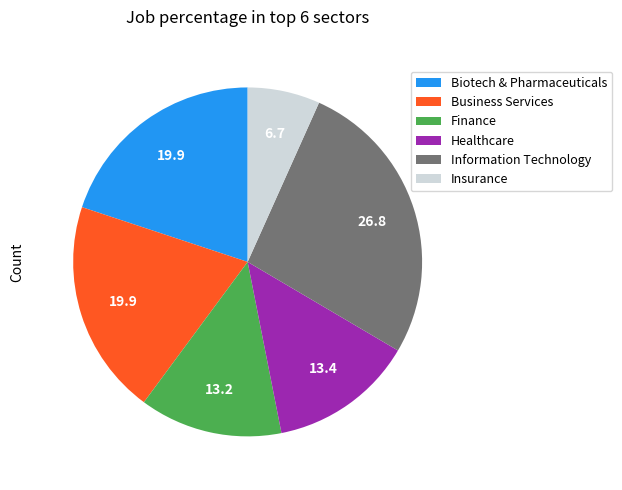

How many segments does this pie chart have?

6